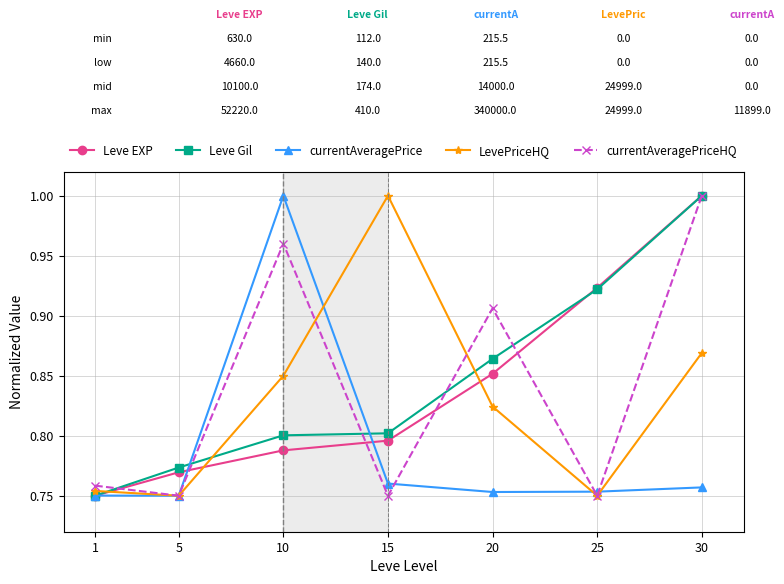

Which series ends up on top after the final intersection of Leve EXP and LevePriceHQ?

Leve EXP